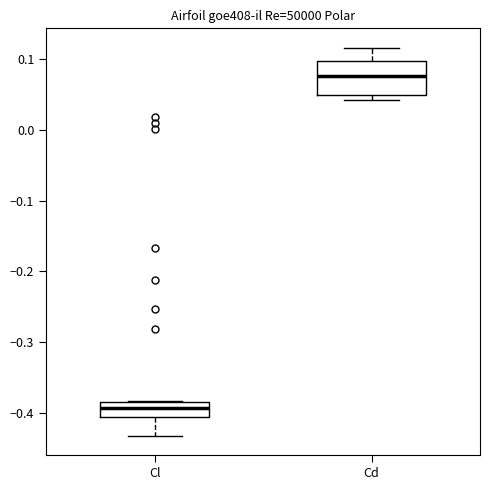

Where does the median line of the box for Cl sit on the y-axis? The values are not printed on the chart, so give them approximately, as read against the axis.

-0.39